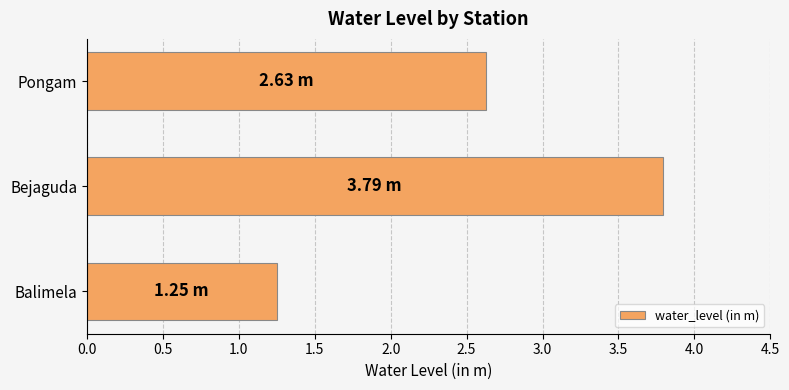

How many distinct data groups are displayed?

1